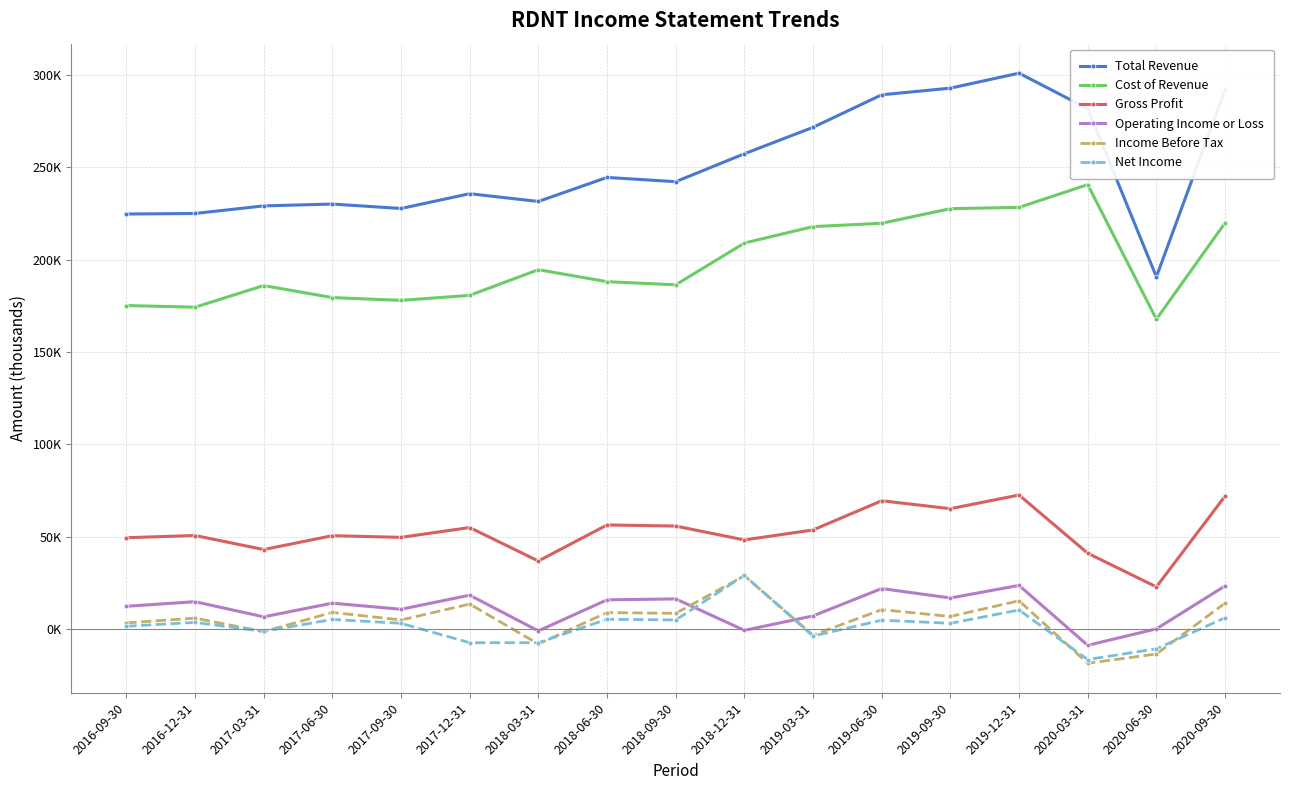

What is the value of the Gross Profit point at the 17th from the left?

72000